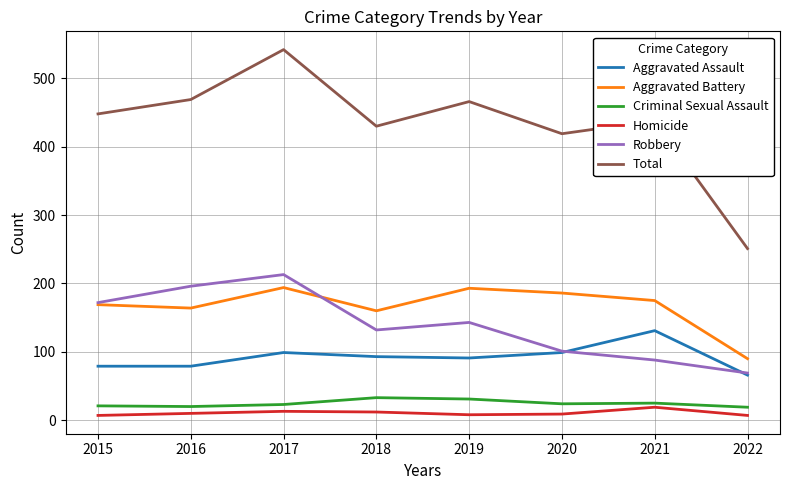

True or false: Aggravated Assault has a value of 91 at 2019.

True